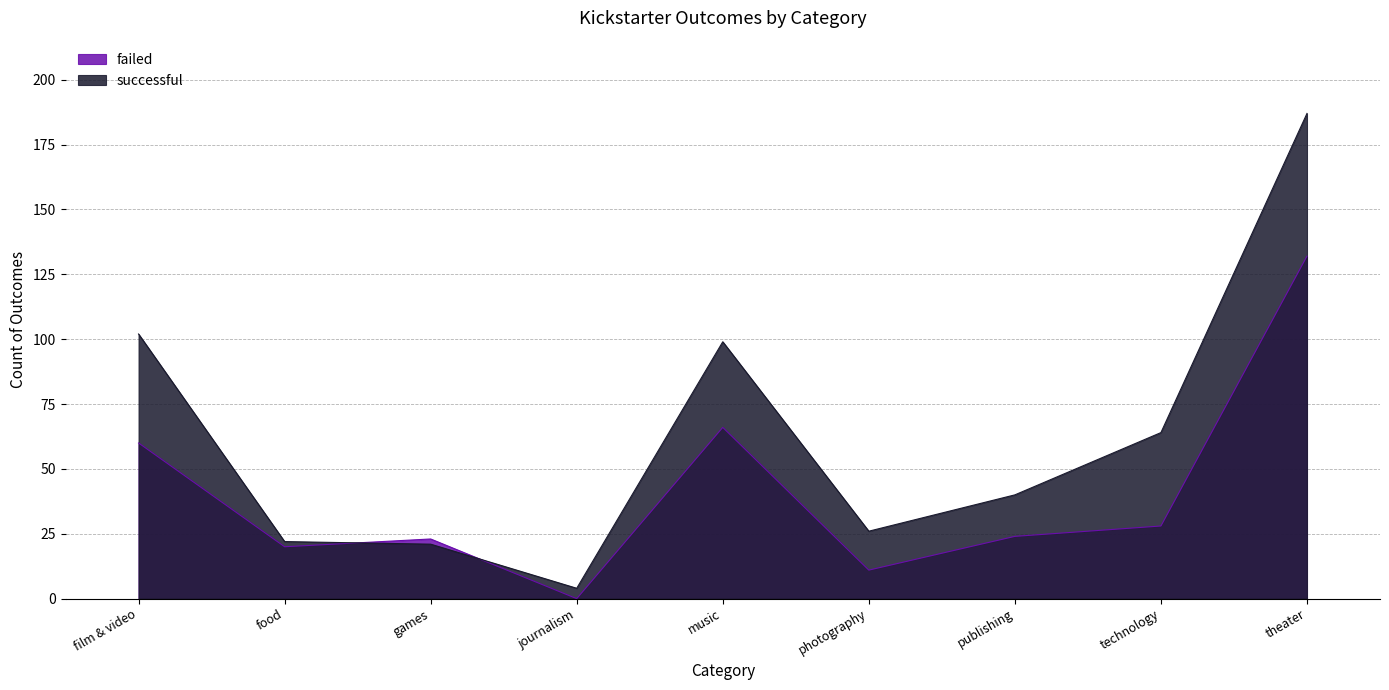

What is the difference between the highest and lowest values at music?

33